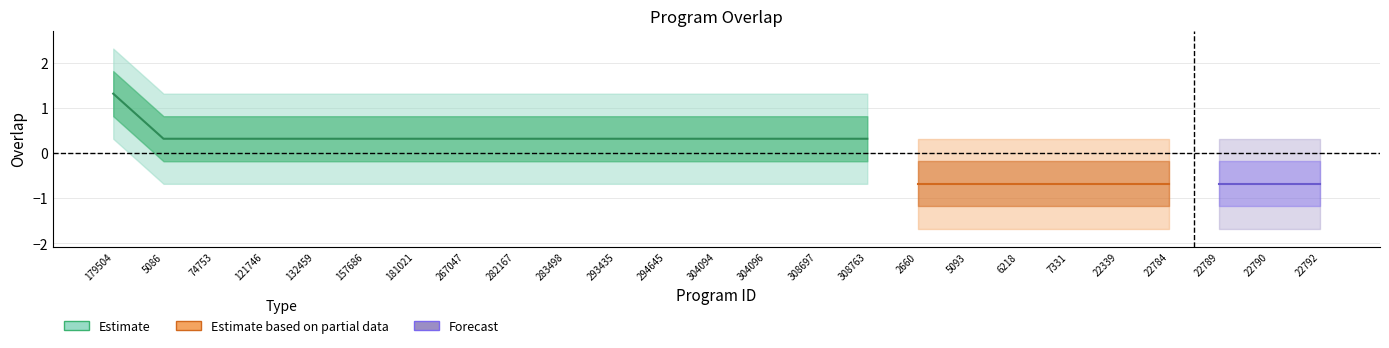

The value at 157686 is 0.3. True or false?

True